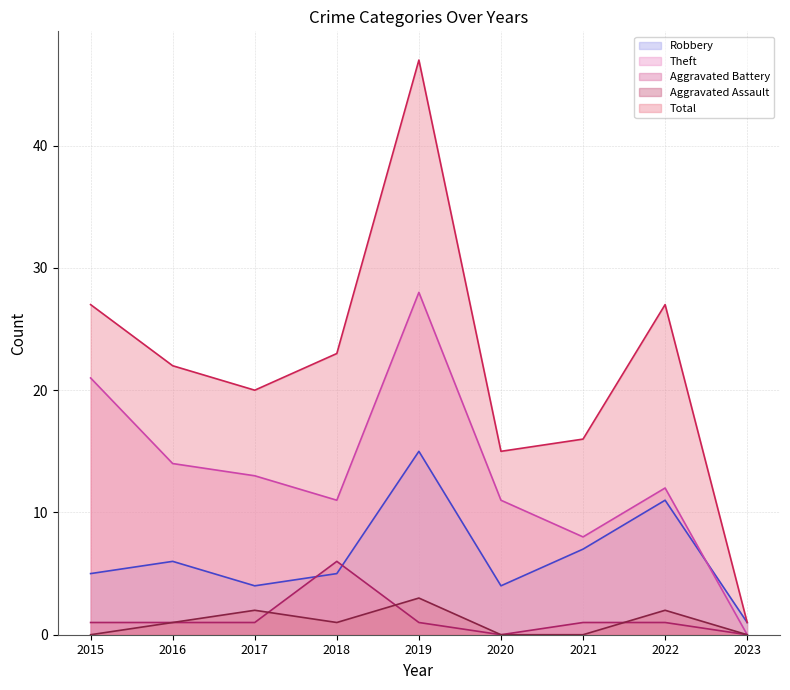

How many values in the Aggravated Assault series are below 1?

4